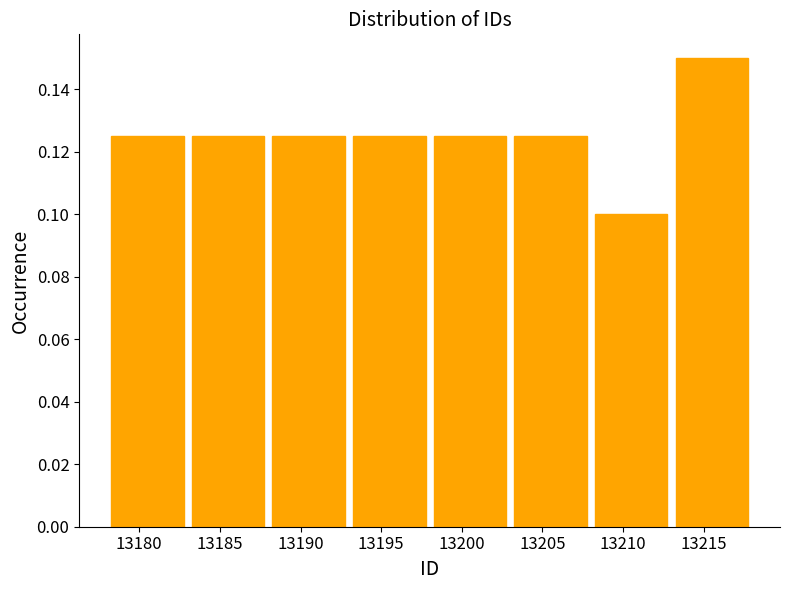

Which range on the x-axis has the tallest bar?

13213 to 13218